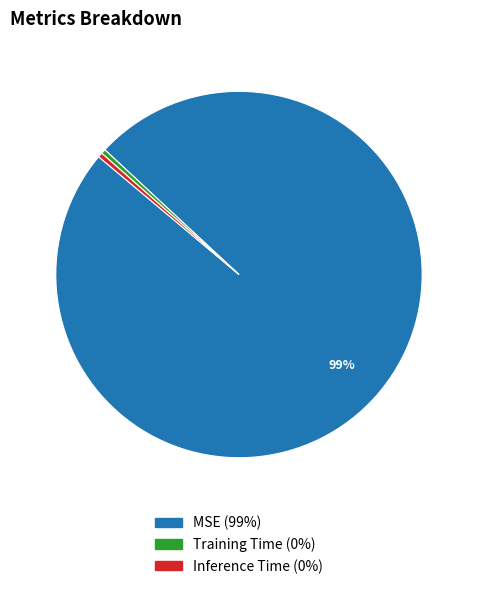

How many slices are in this pie chart?

3